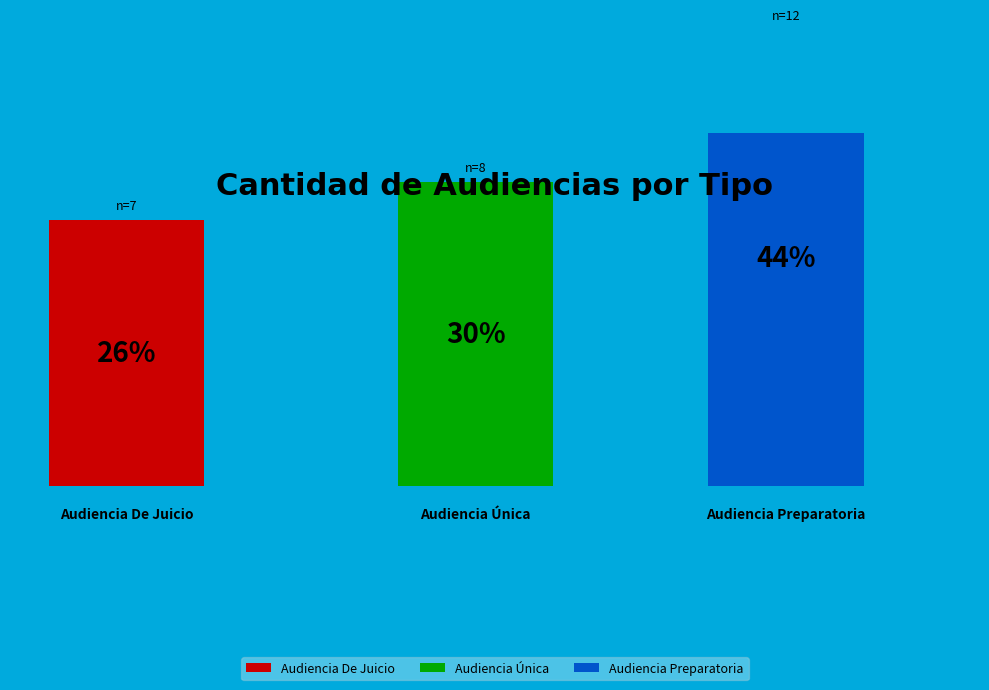

Count the number of slices in the pie.

3